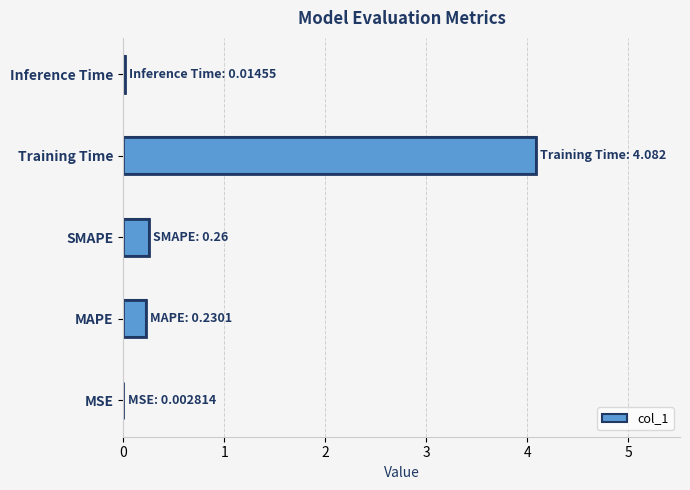

Reading left to right, transcribe all the data shown in this chart.

0.0	0.2	0.3	4.1	0.0